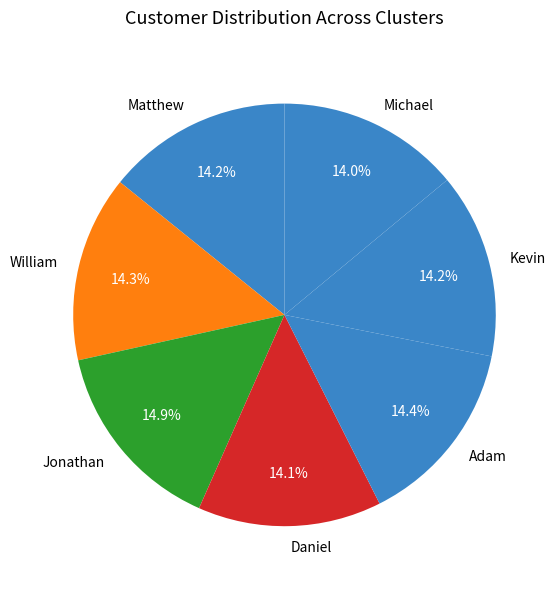

Is it true that Kevin is 14% of the pie?

True